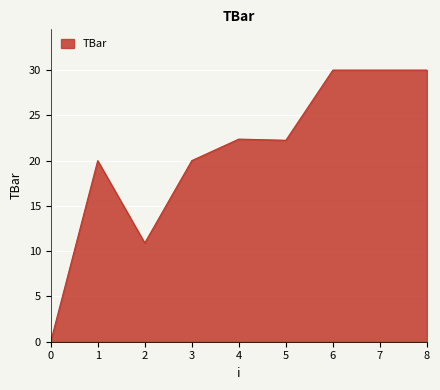

What is the ratio of the value at 5 to the value at 1?

1.1